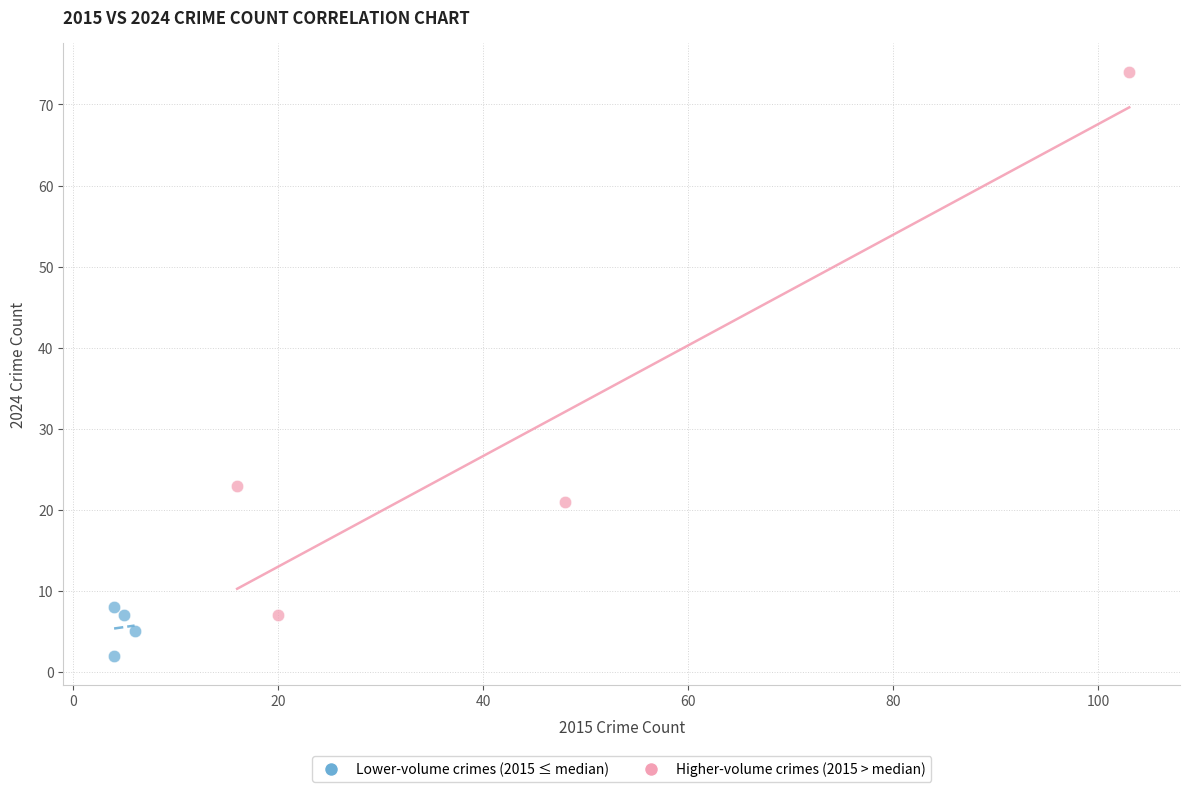

Which series contains the lowest Y value?

Lower-volume crimes (2015 ≤ median)